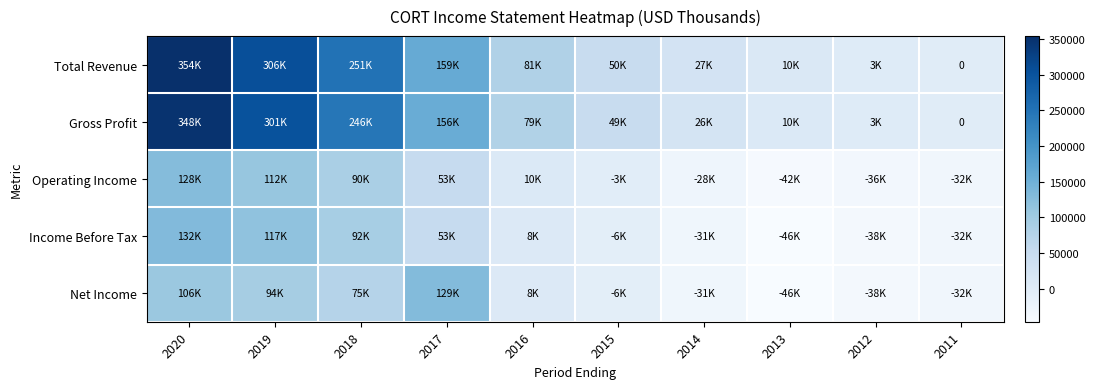

How many data points in Total Revenue are less than 81300?

5